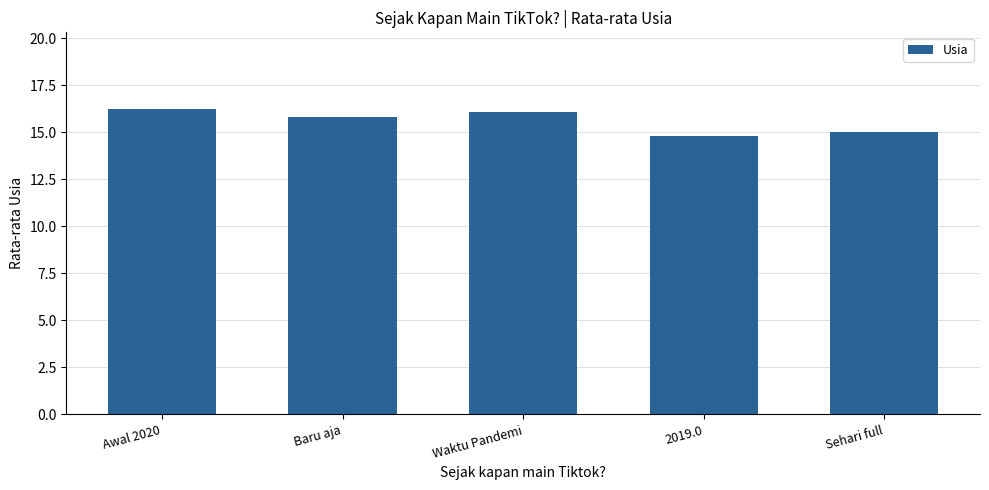

What is the ratio of the value at Sehari full to the value at Awal 2020?

0.9